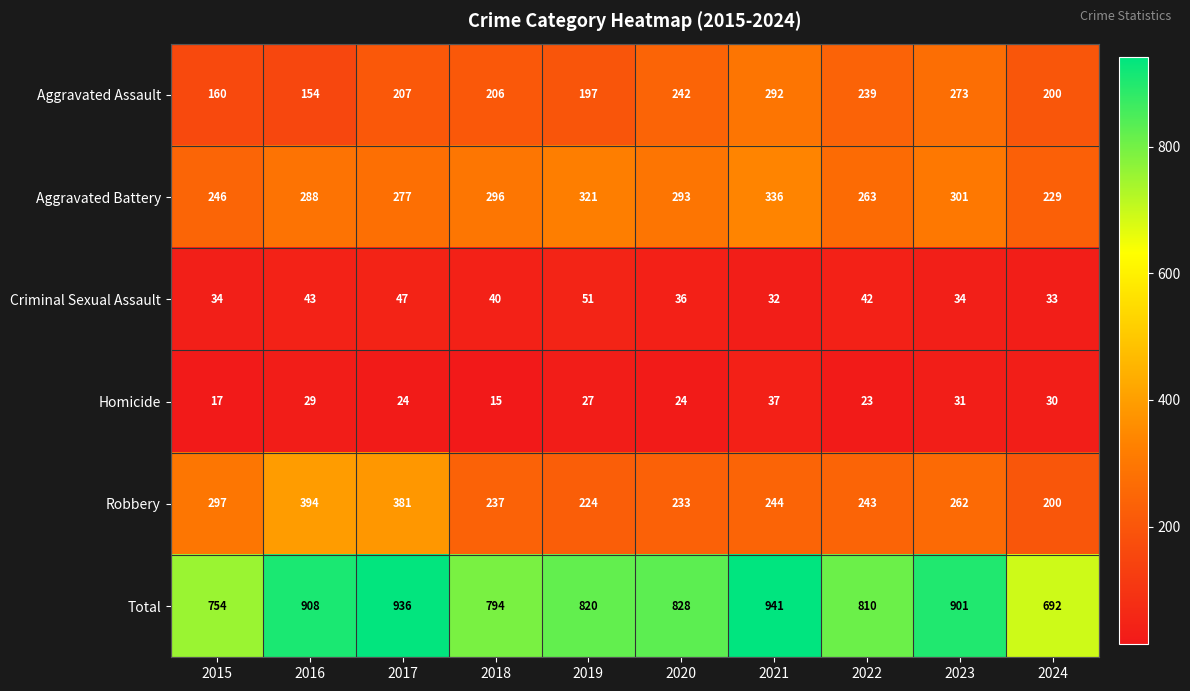

Is it true that Aggravated Battery equals 263 at 2022?

True